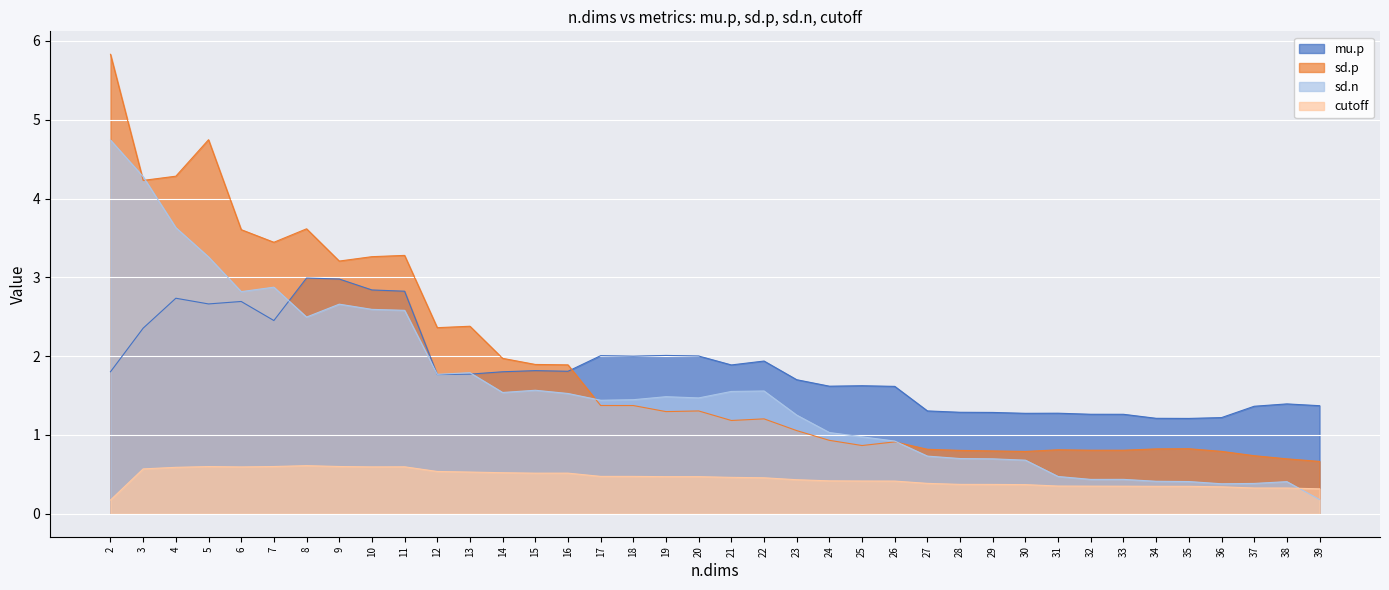

Reading left to right, transcribe all the data shown in this chart.

mu.p: 2=1.8	3=2.4	4=2.7	5=2.7	6=2.7	7=2.5	8=3.0	9=3.0	10=2.8	11=2.8	12=1.8	13=1.8	14=1.8	15=1.8	16=1.8	17=2.0	18=2.0	19=2.0	20=2.0	21=1.9	22=1.9	23=1.7	24=1.6	25=1.6	26=1.6	27=1.3	28=1.3	29=1.3	30=1.3	31=1.3	32=1.3	33=1.3	34=1.2	35=1.2	36=1.2	37=1.4	38=1.4	39=1.4
sd.p: 2=5.8	3=4.2	4=4.3	5=4.7	6=3.6	7=3.4	8=3.6	9=3.2	10=3.3	11=3.3	12=2.4	13=2.4	14=2.0	15=1.9	16=1.9	17=1.4	18=1.4	19=1.3	20=1.3	21=1.2	22=1.2	23=1.1	24=0.9	25=0.9	26=0.9	27=0.8	28=0.8	29=0.8	30=0.8	31=0.8	32=0.8	33=0.8	34=0.8	35=0.8	36=0.8	37=0.7	38=0.7	39=0.7
sd.n: 2=4.7	3=4.3	4=3.6	5=3.3	6=2.8	7=2.9	8=2.5	9=2.7	10=2.6	11=2.6	12=1.8	13=1.8	14=1.5	15=1.6	16=1.5	17=1.4	18=1.4	19=1.5	20=1.5	21=1.6	22=1.6	23=1.3	24=1.0	25=1.0	26=0.9	27=0.7	28=0.7	29=0.7	30=0.7	31=0.5	32=0.4	33=0.4	34=0.4	35=0.4	36=0.4	37=0.4	38=0.4	39=0.2
cutoff: 2=0.2	3=0.6	4=0.6	5=0.6	6=0.6	7=0.6	8=0.6	9=0.6	10=0.6	11=0.6	12=0.5	13=0.5	14=0.5	15=0.5	16=0.5	17=0.5	18=0.5	19=0.5	20=0.5	21=0.5	22=0.5	23=0.4	24=0.4	25=0.4	26=0.4	27=0.4	28=0.4	29=0.4	30=0.4	31=0.4	32=0.4	33=0.3	34=0.3	35=0.3	36=0.3	37=0.3	38=0.3	39=0.3